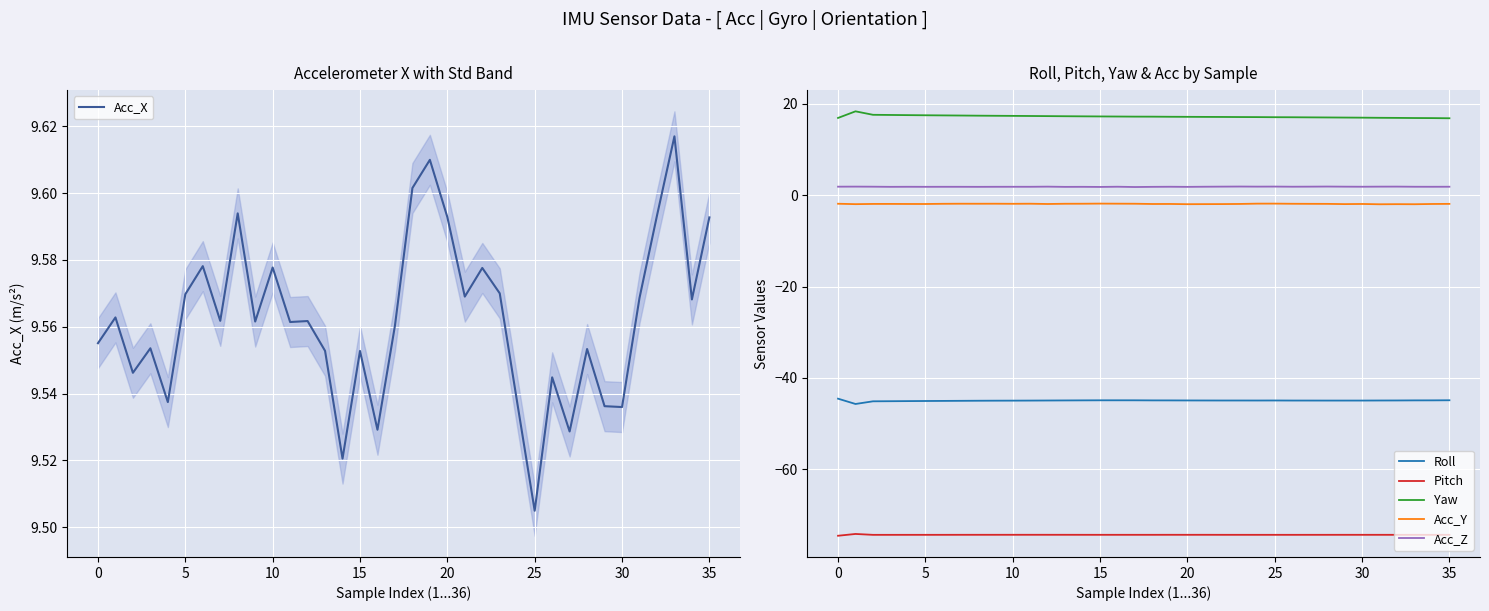

Is it true that Acc_Z equals 1.9 at 29?

True